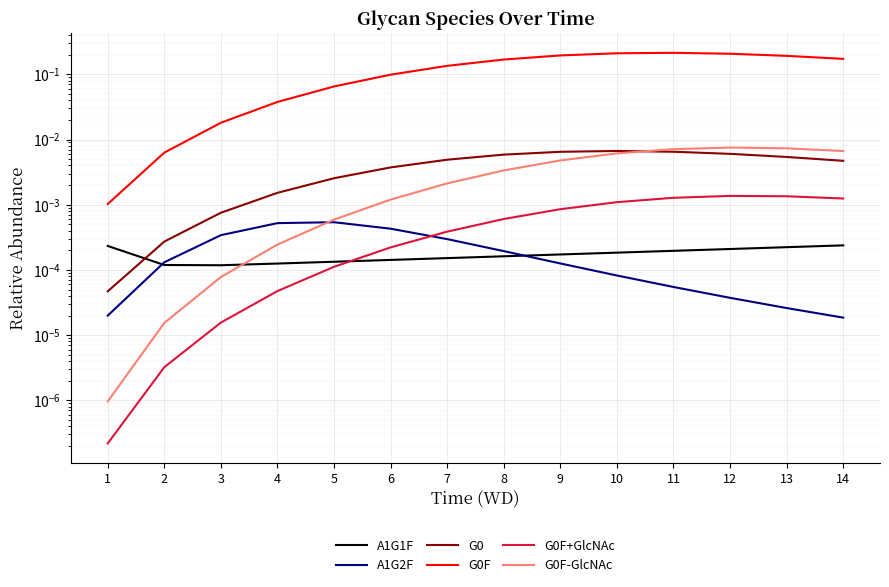

What is the value of the G0F point at the 11th from the left?

0.2